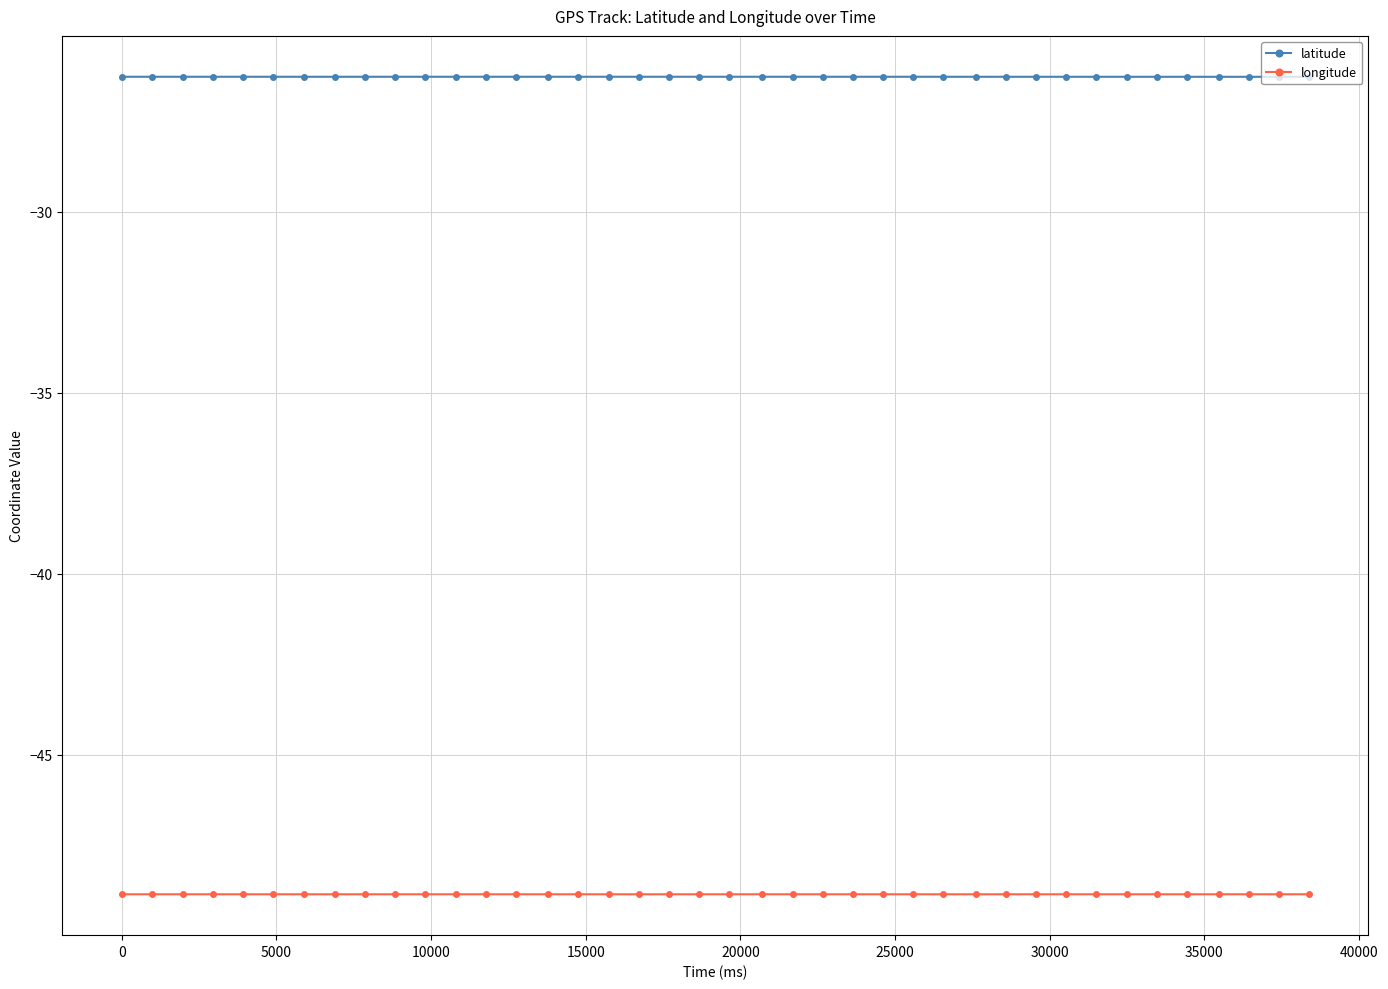

What is the lowest value of the longitude series?

-48.9